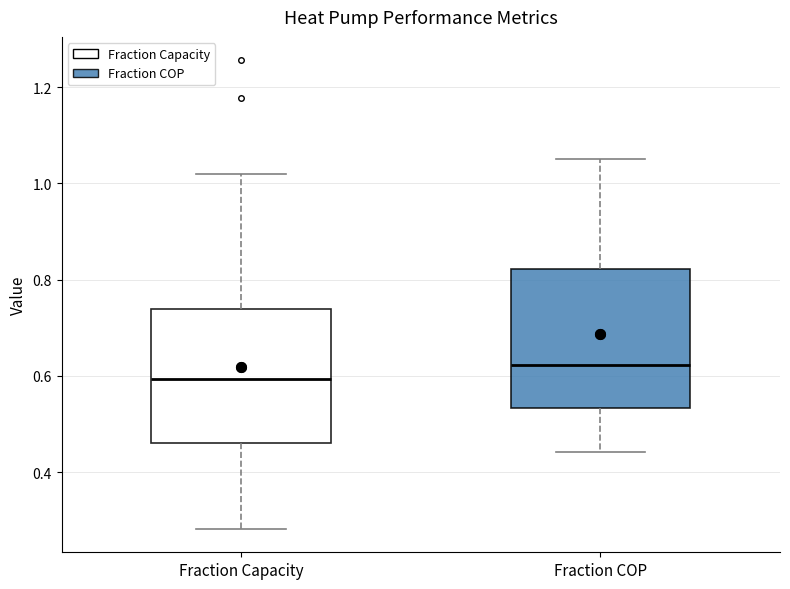

Where is the lower edge of the box for Fraction COP on the y-axis? The values are not printed on the chart, so give them approximately, as read against the axis.

0.54